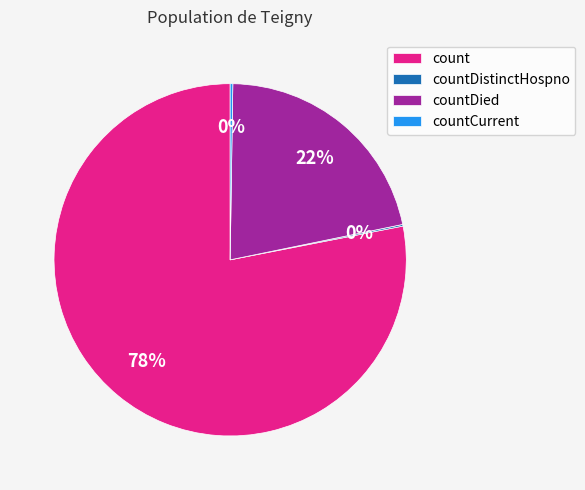

Do countDied and count together represent more than half of the pie?

Yes